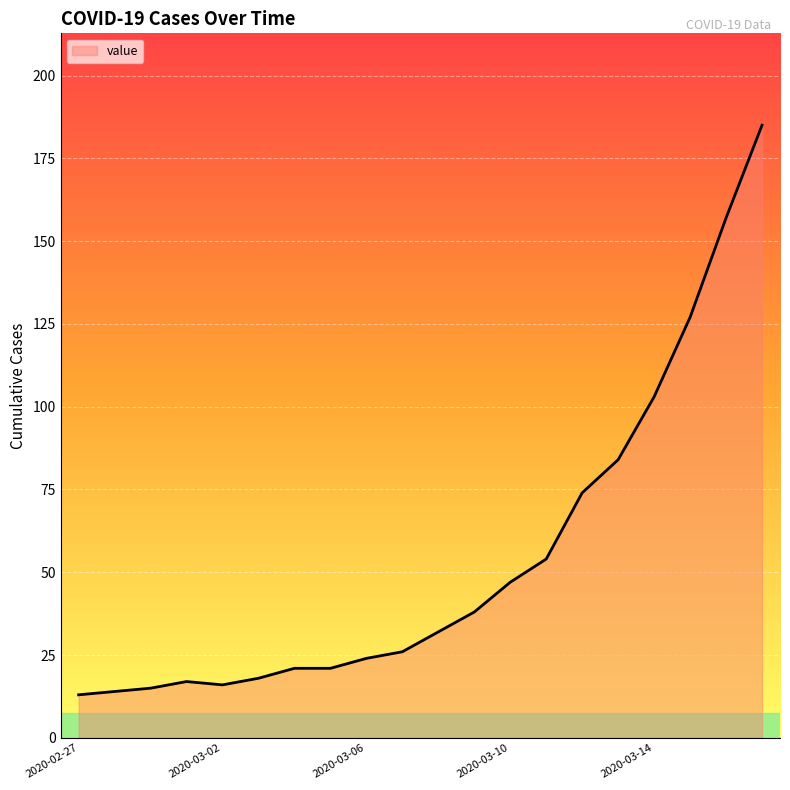

How many lines are shown in the chart?

1